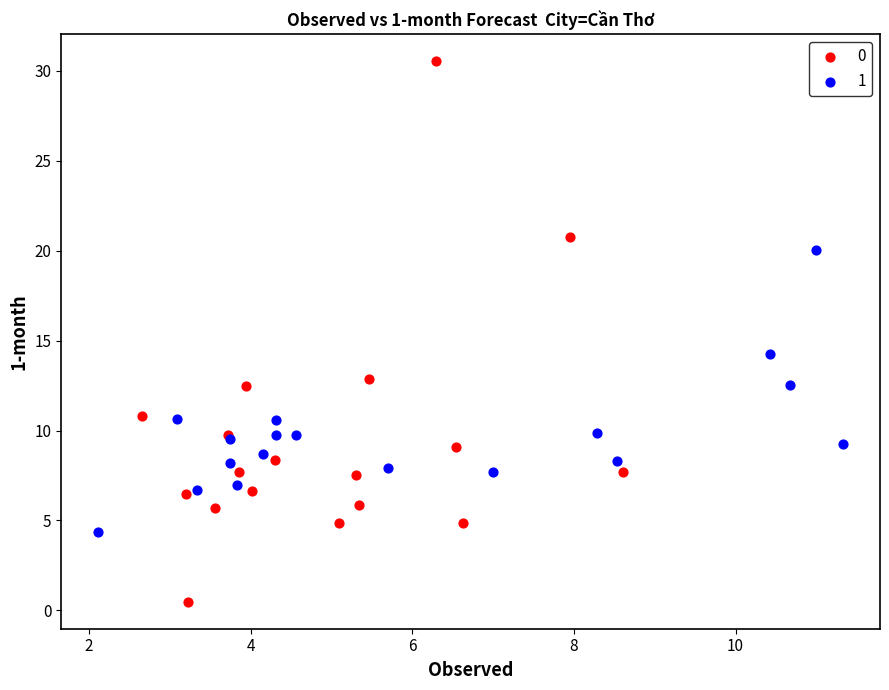

Which series reaches the maximum Y coordinate?

0